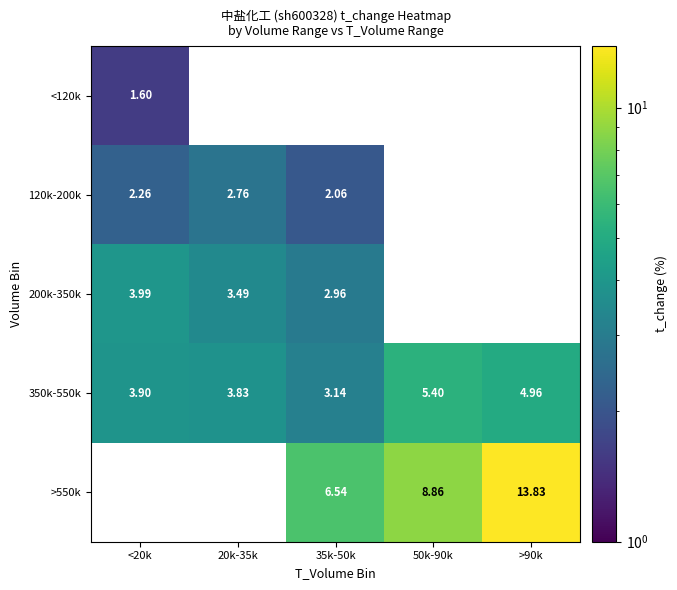

Is the value of 120k-200k at 35k-50k greater than the value of 350k-550k at 35k-50k?

No